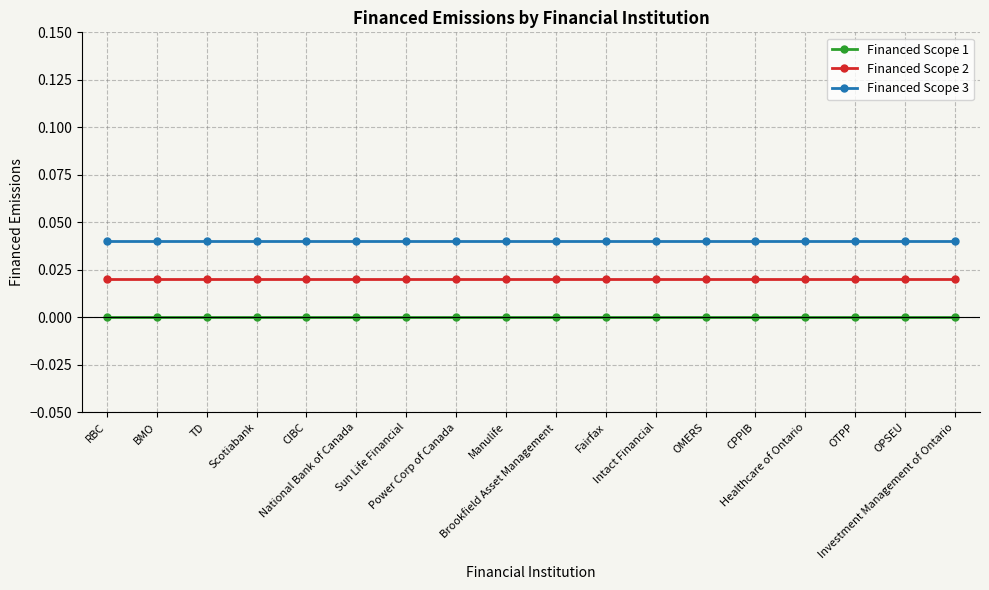

True or false: Financed Scope 2 and Financed Scope 3 intersect in this chart.

False